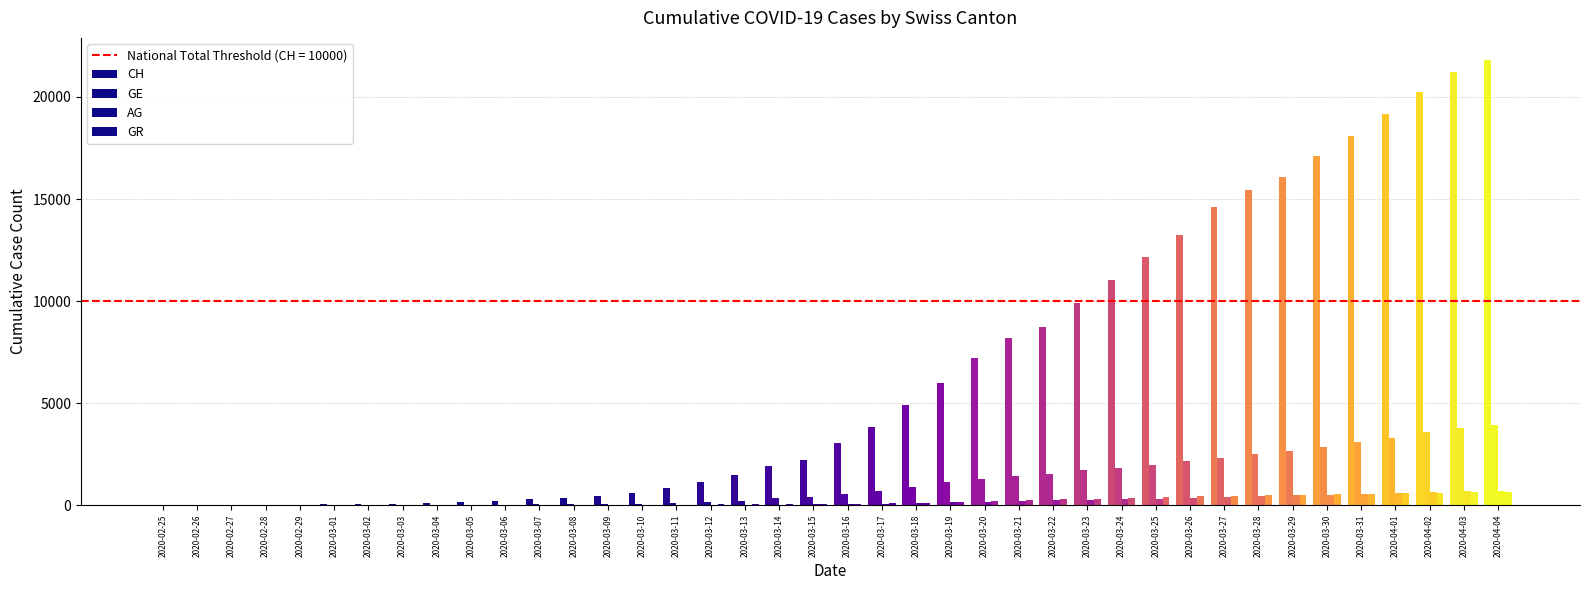

The CH series shows 4549 at 2020-03-20. True or false?

False